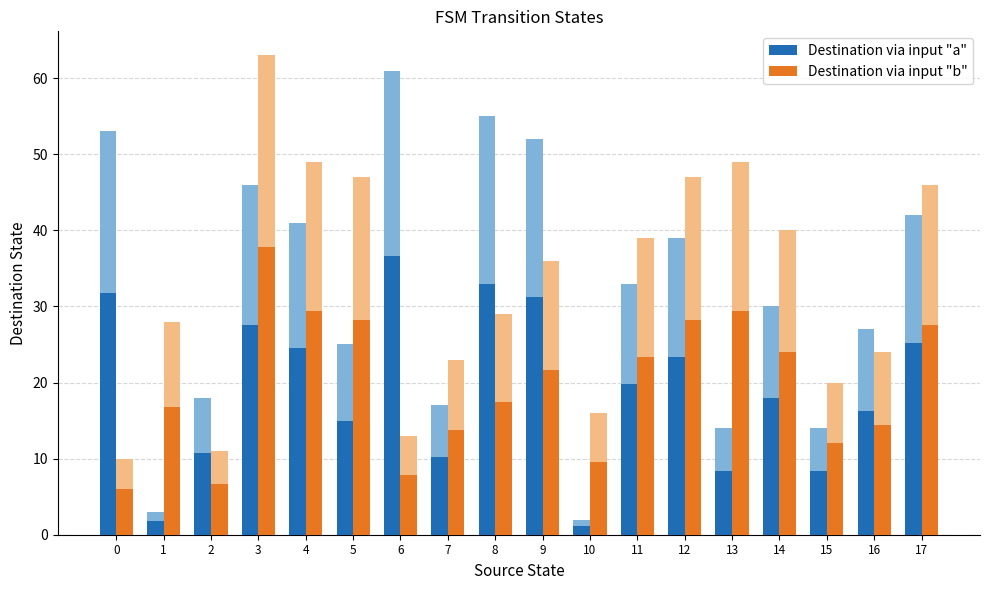

The value of Destination via input "a" at 15 is 8.4. True or false?

True